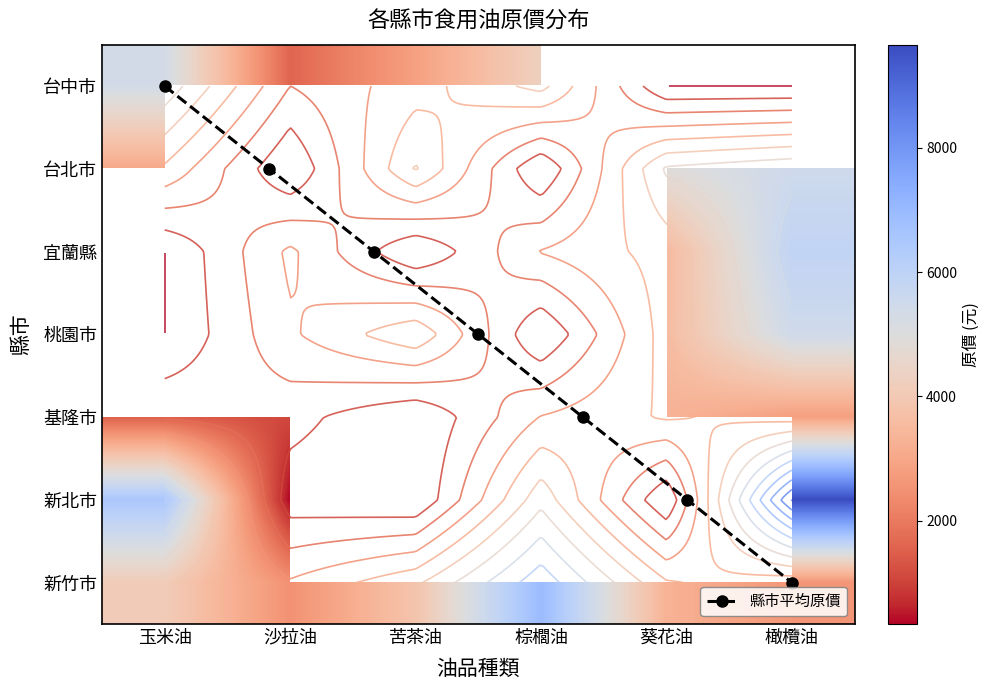

At how many categories does at least one series exceed 27?

6